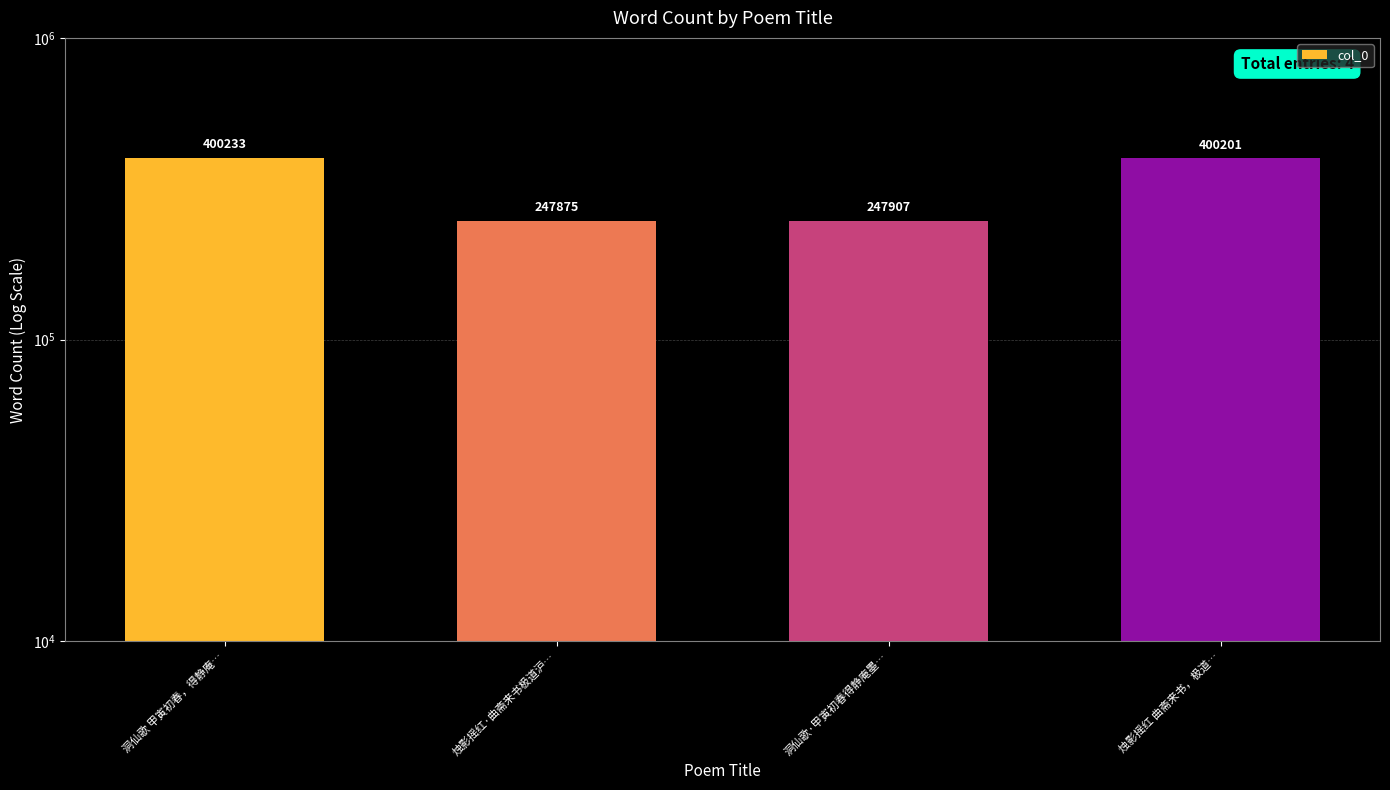

List the labels in order of value, smallest first.

烛影摇红·曲斋来书极道沪…, 洞仙歌·甲寅初春得静庵墨…, 烛影摇红 曲斋来书，极道…, 洞仙歌 甲寅初春，得静庵…